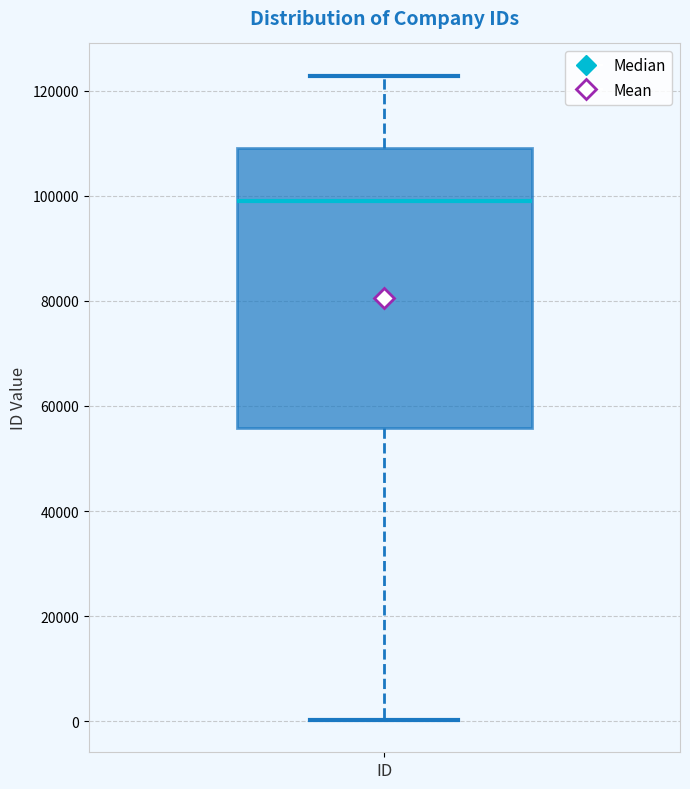

Transcribe this box plot: give where the median line is, the range the box spans, and where the two whiskers end, as read against the y-axis. The values are not printed on the chart, so give them approximately, as read against the axis.

median 98000, box 56000 to 110000, whiskers 0 to 122000